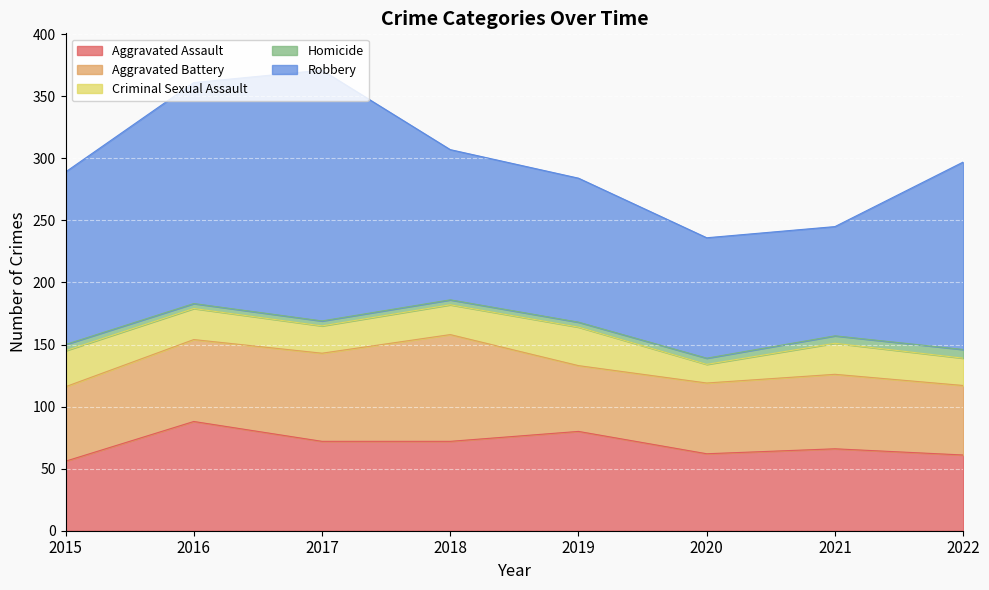

How many values in the Aggravated Battery series are below 60?

3